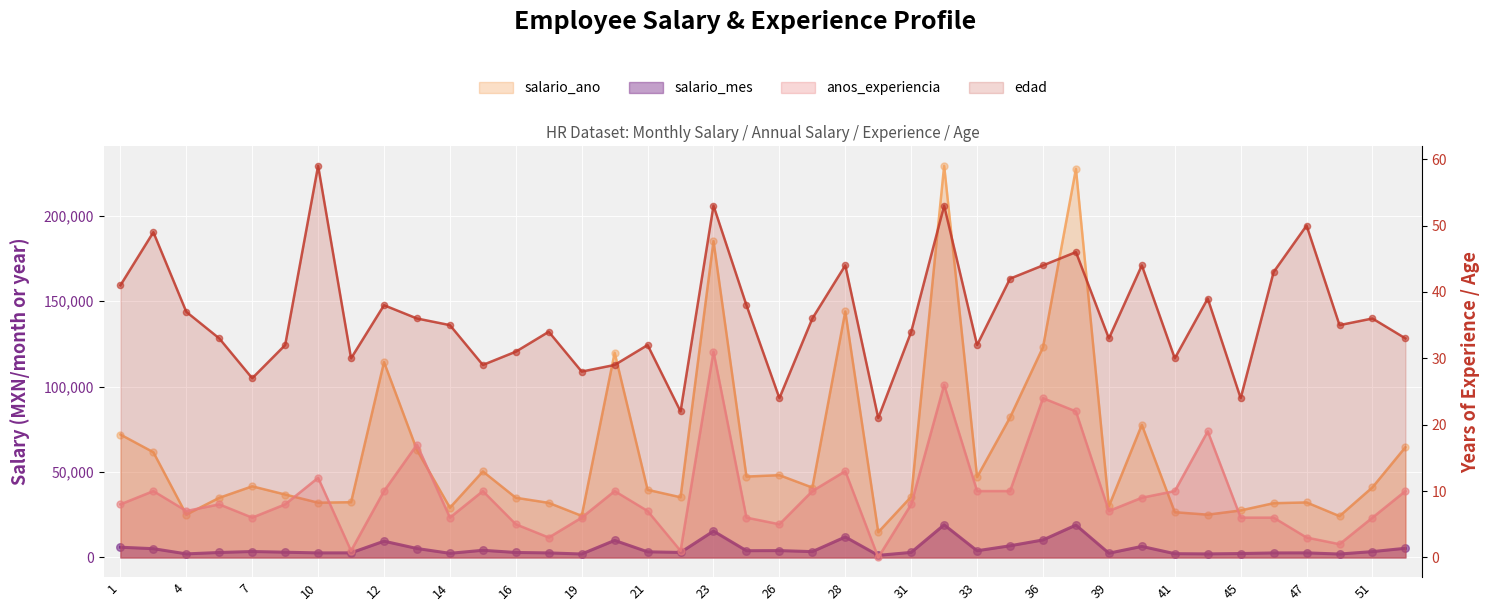

At how many categories does at least one series exceed 196801?

2